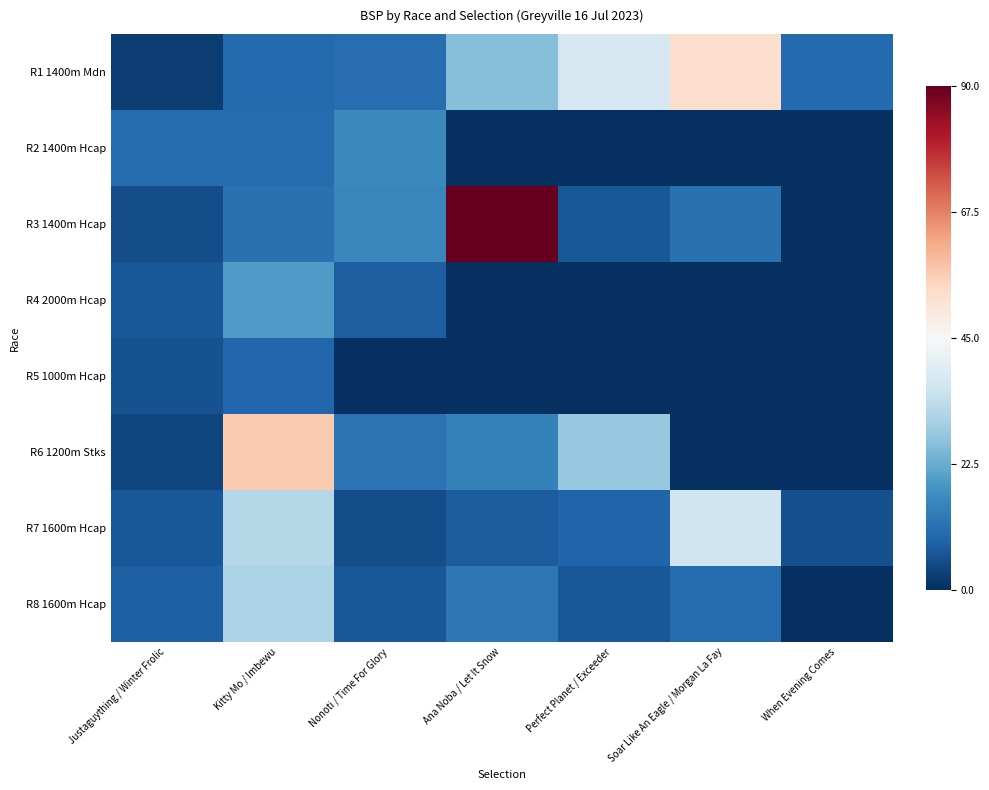

Which category has the highest value across all series?

Ana Noba / Let It Snow